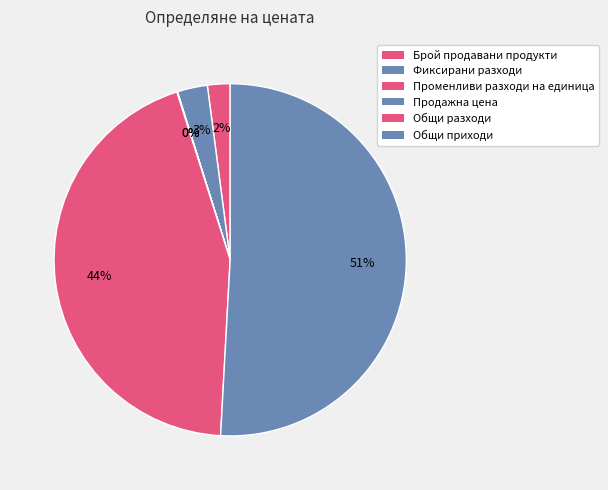

How many segments does this pie chart have?

6